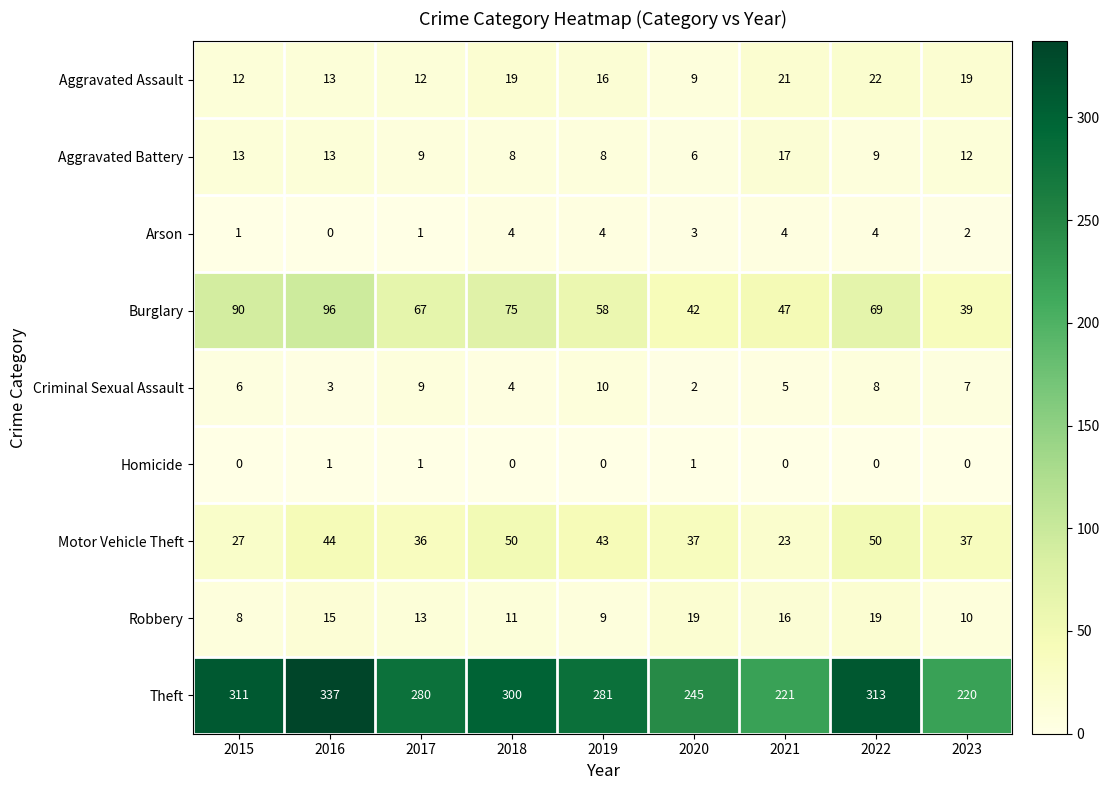

How many categories are shown in the chart?

9